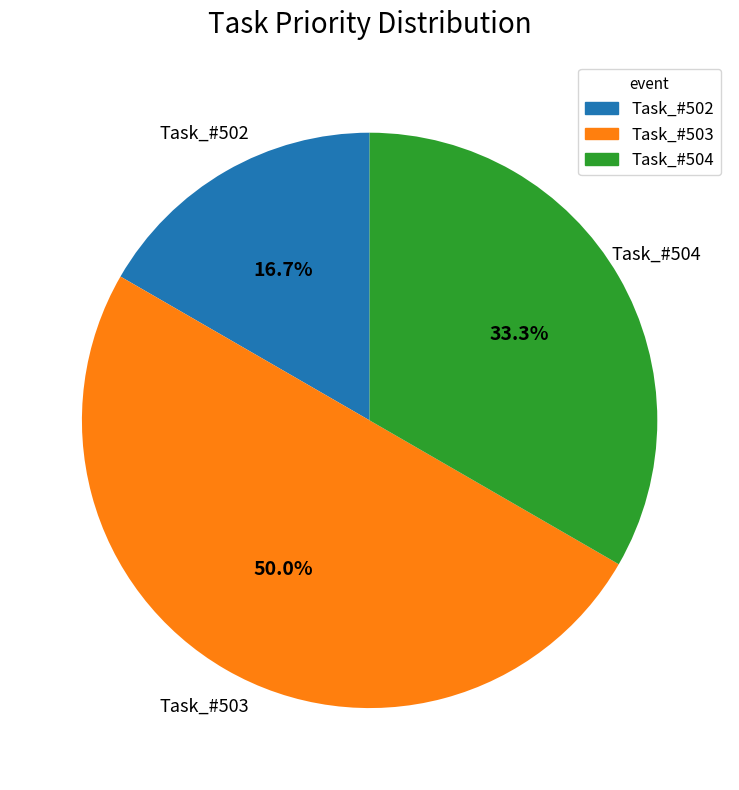

Which has a higher value, Task_#504 or Task_#503?

Task_#503